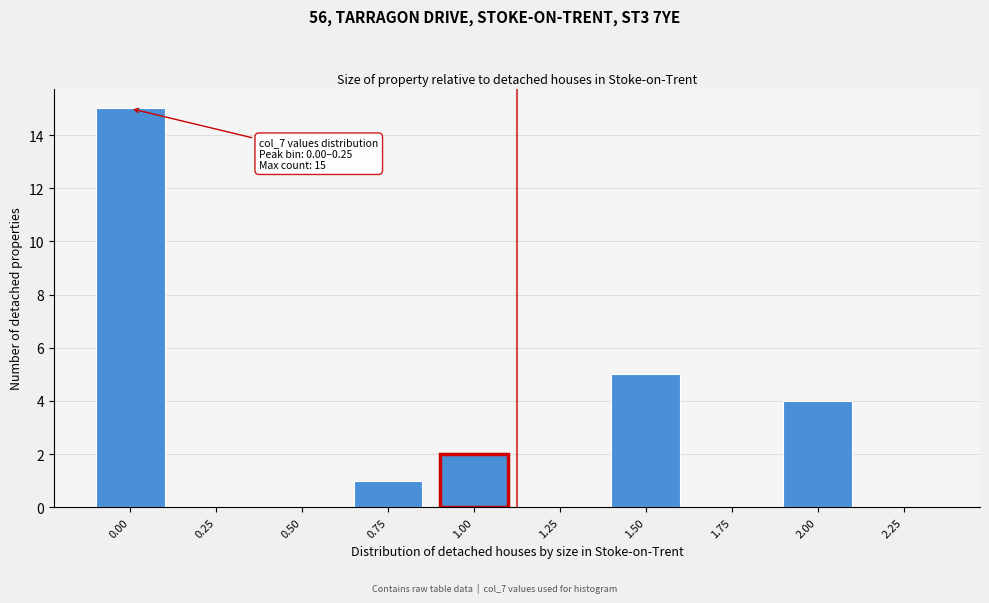

Reading right to left, list all the values displayed in this chart.

2.25=0	2.00=4	1.75=0	1.50=5	1.25=0	1.00=2	0.75=1	0.50=0	0.25=0	0.00=15